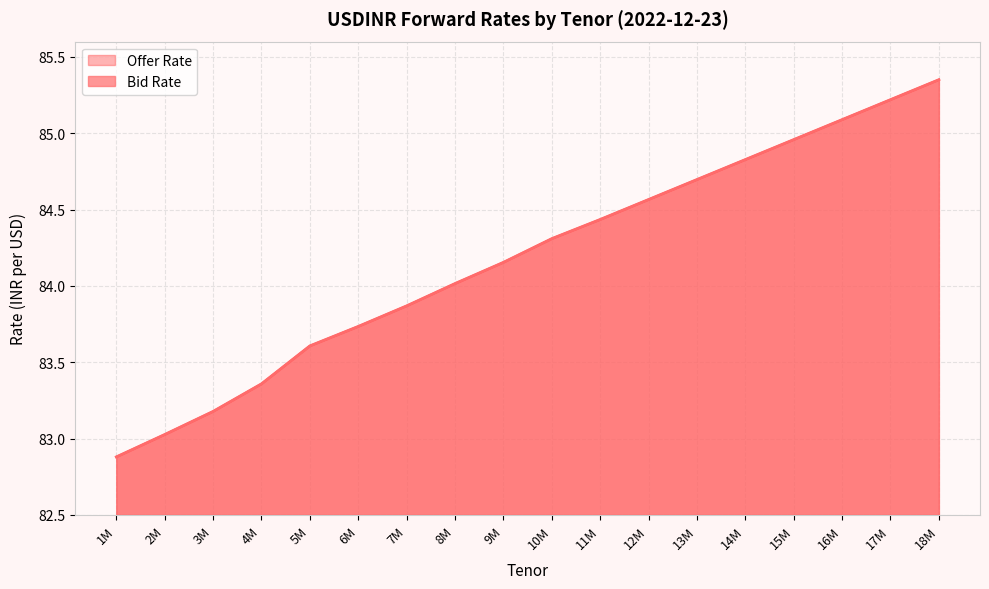

Is the value of Bid Rate at 5M greater than the value of Offer Rate at 3M?

Yes